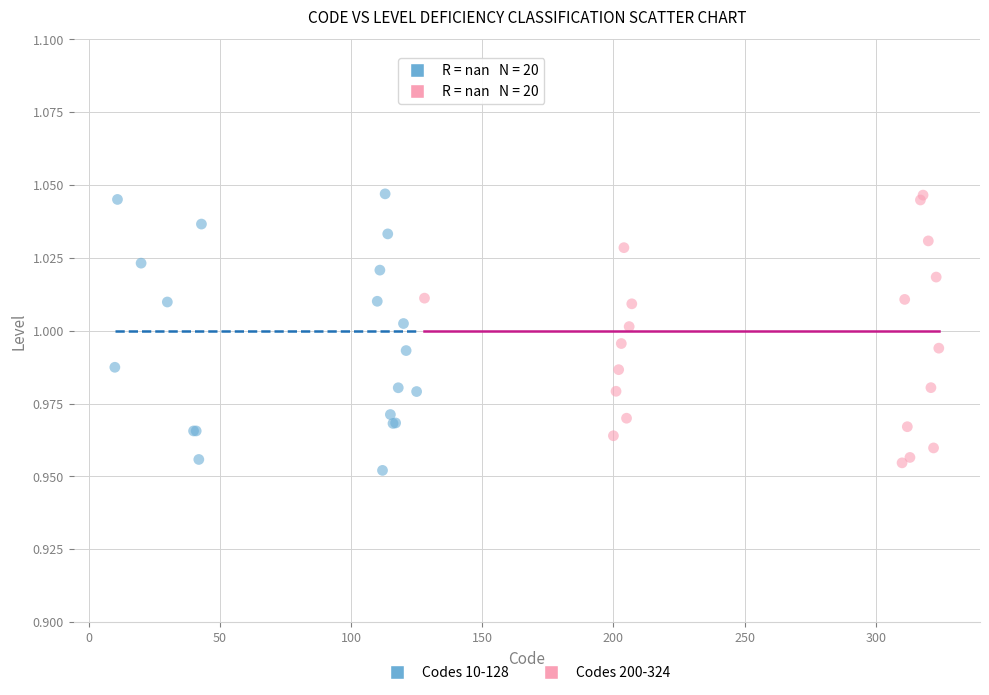

What are all the series names shown in the legend?

Codes 10-128, Codes 200-324